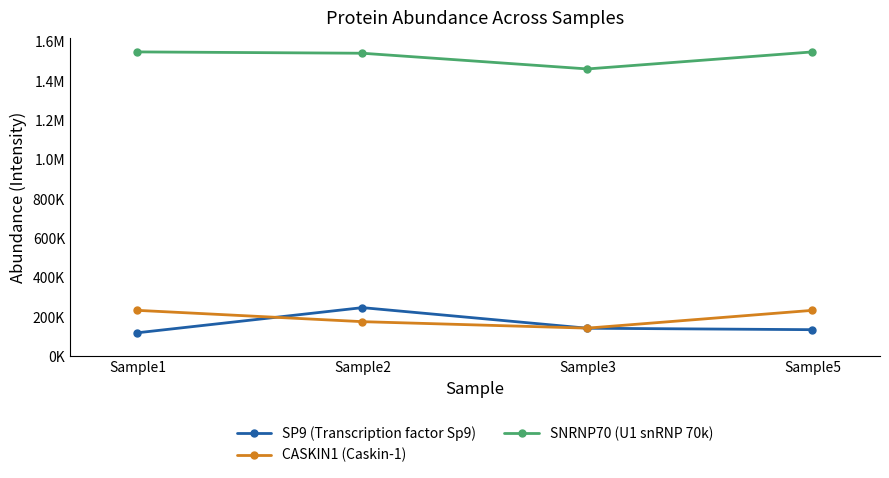

At which label does CASKIN1 (Caskin-1) reach its minimum?

Sample3